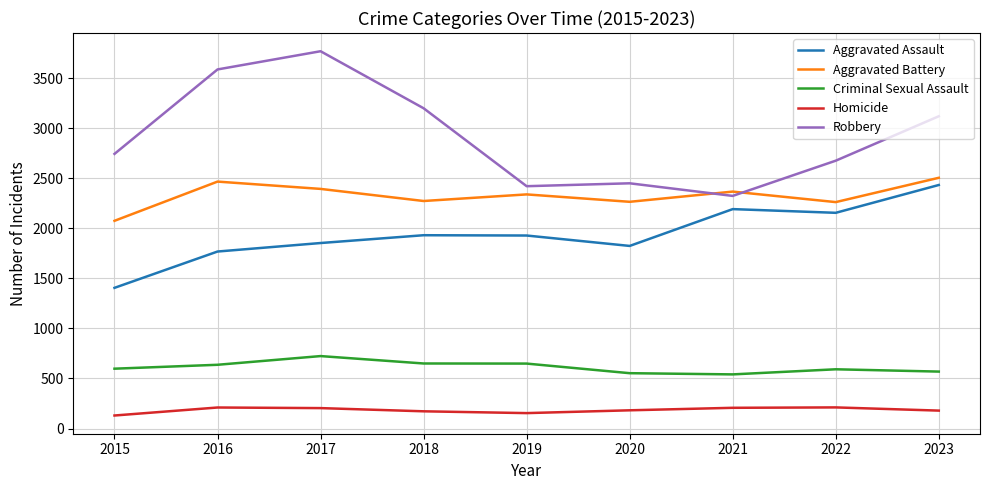

True or false: Aggravated Battery has a value of 2263 at 2022.

True